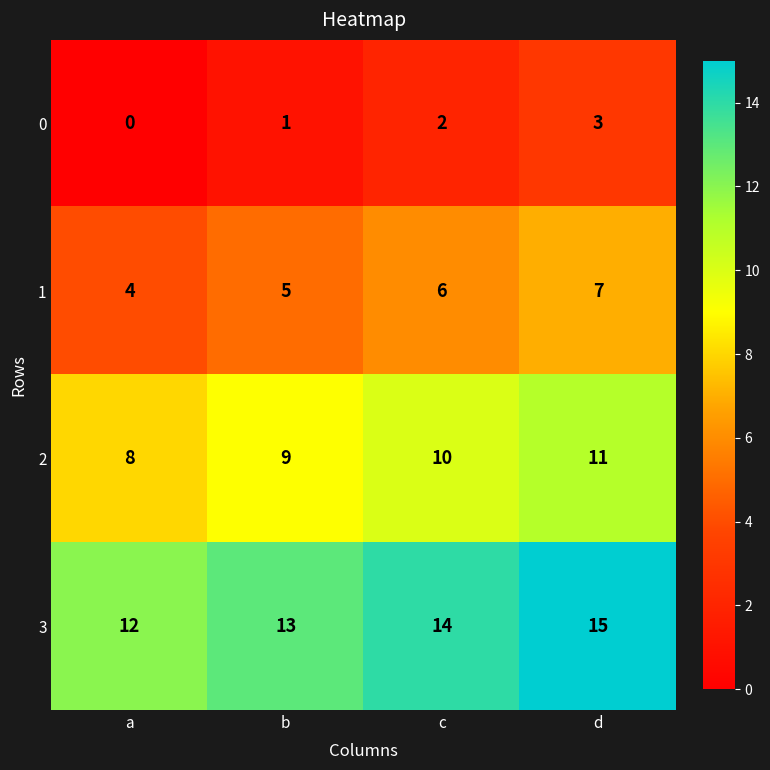

At which category is the sum across all series the highest?

d